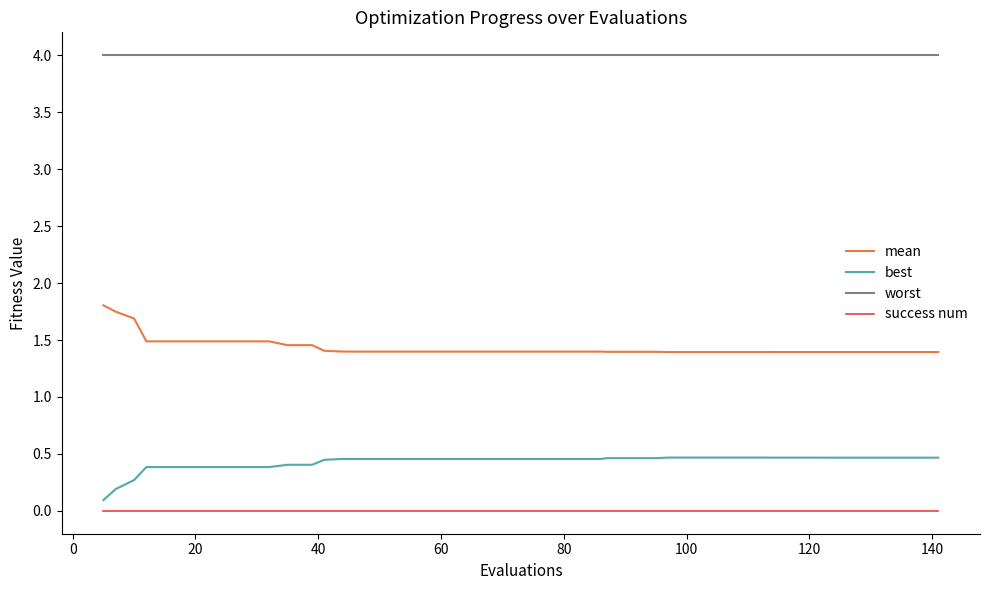

What is the maximum value shown in the chart?

4.0